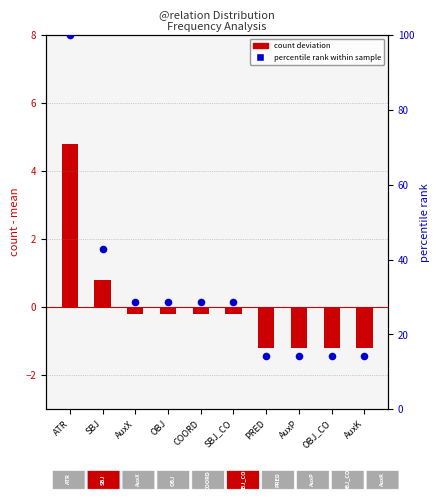

What are all the series names shown in the legend?

count deviation, percentile rank within sample